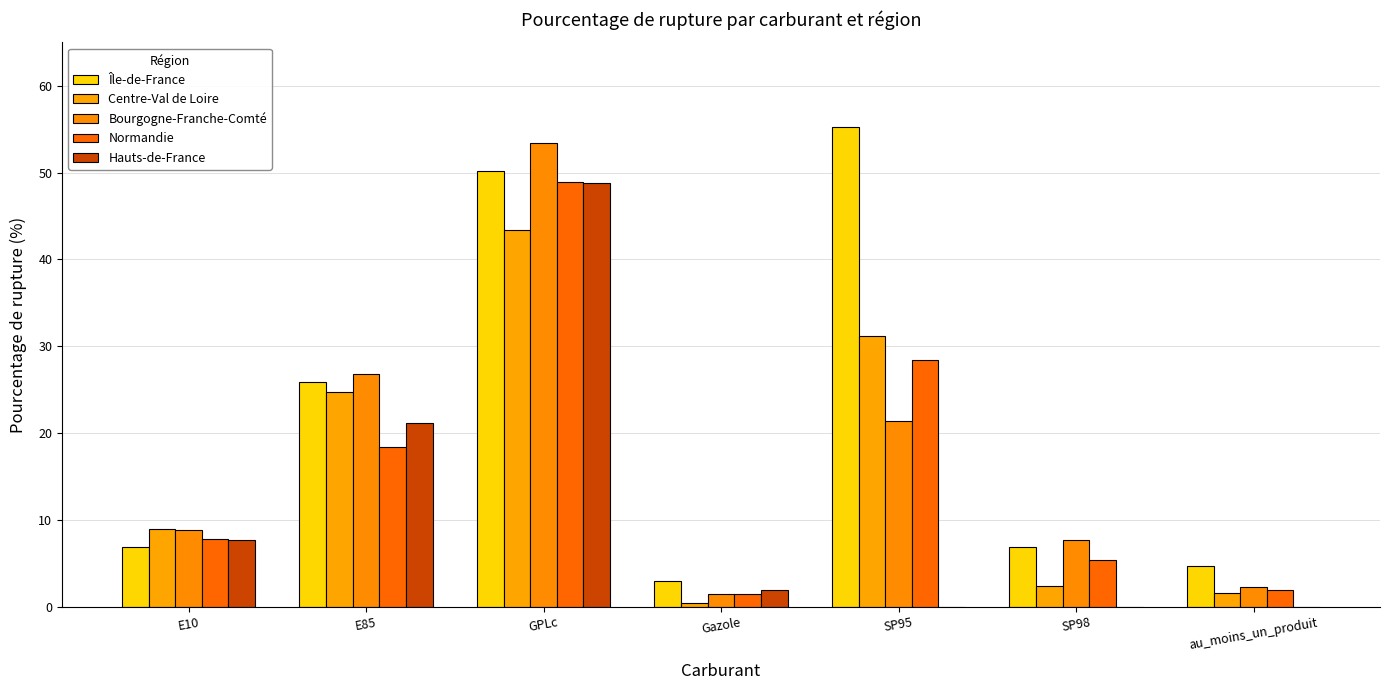

How many series are shown in this chart?

5